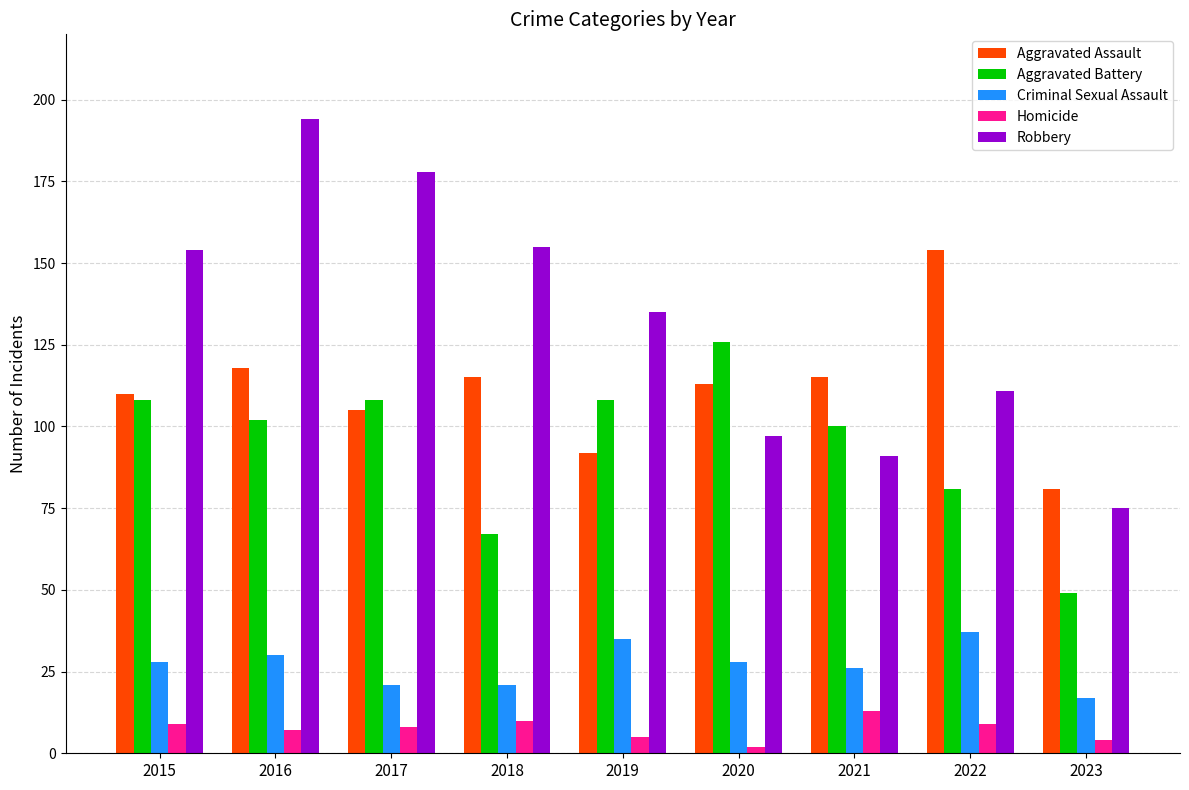

What is the difference between the highest and lowest values at 2021?

102